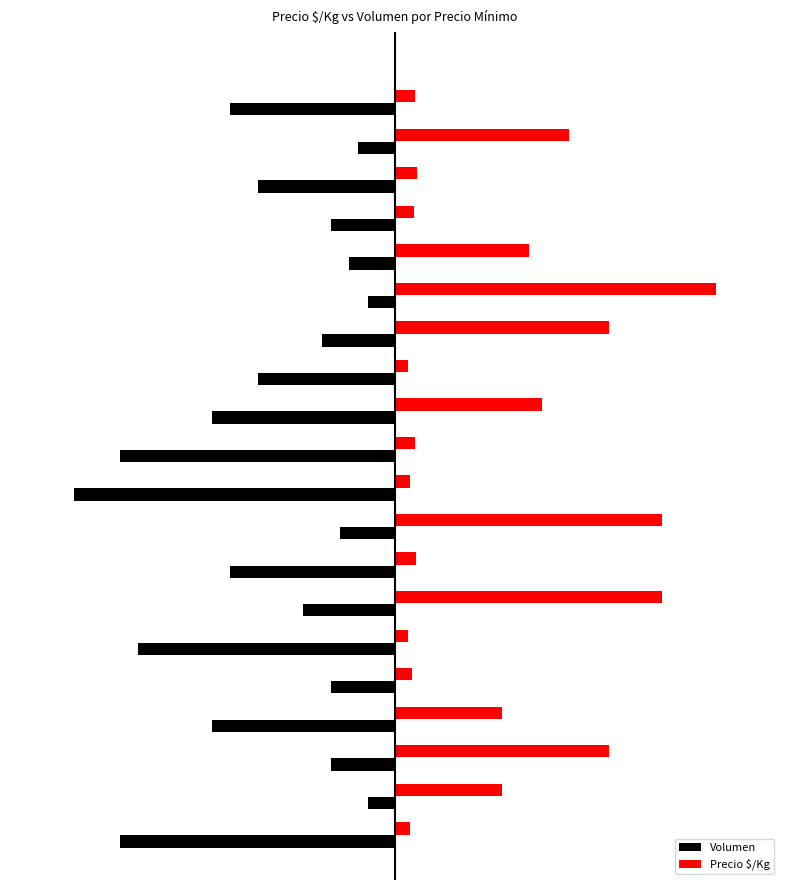

What are all the series names shown in the legend?

Volumen, Precio $/Kg